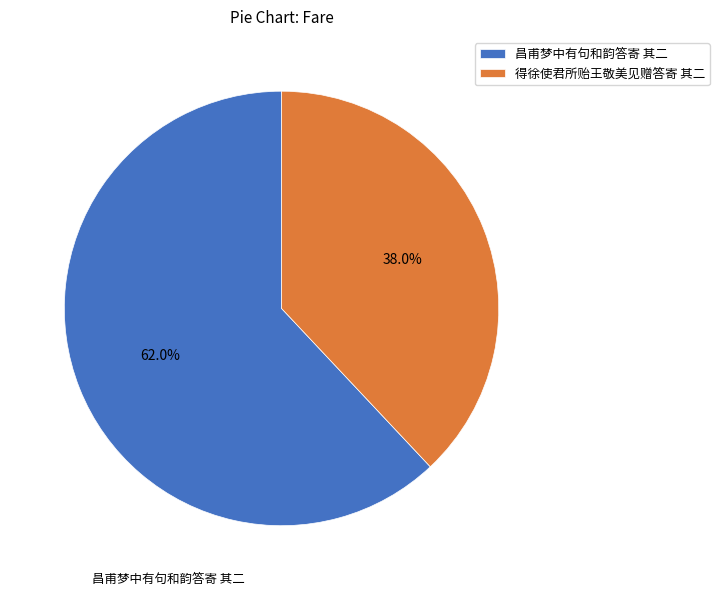

Does any single category account for the majority?

Yes